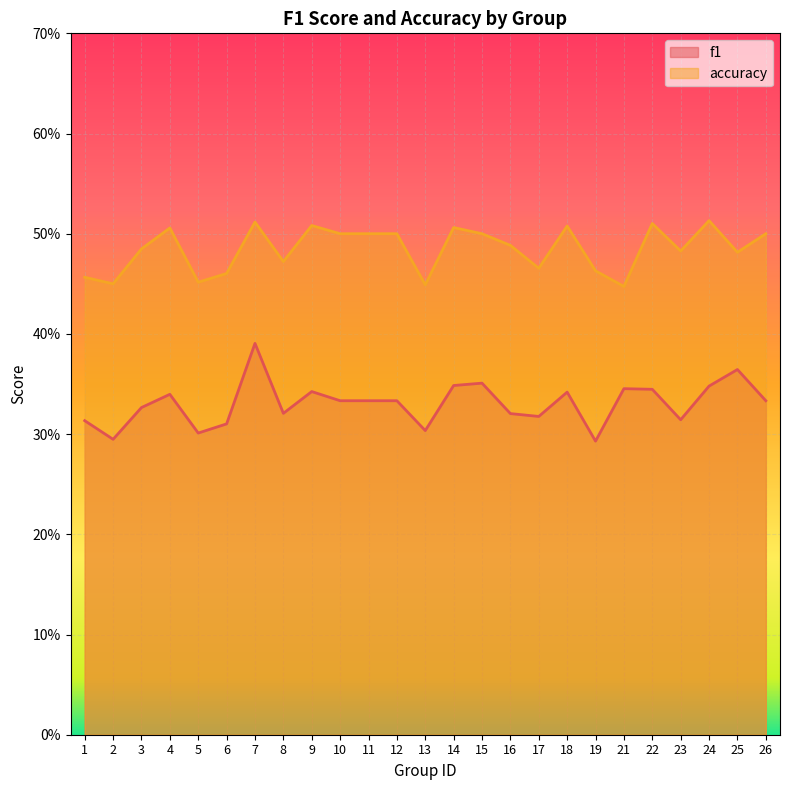

Which category has the highest value across all series?

24